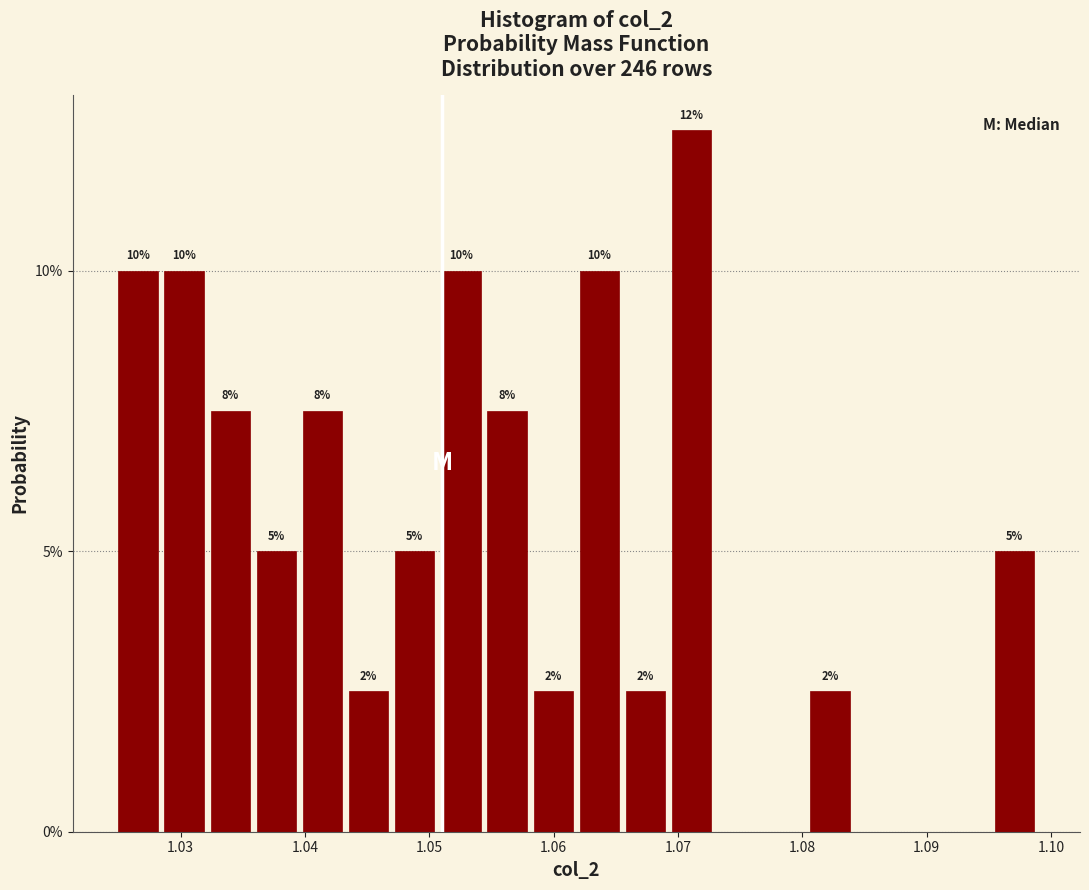

Read against the x-axis, roughly where is the centre of the tallest bar?

1.071